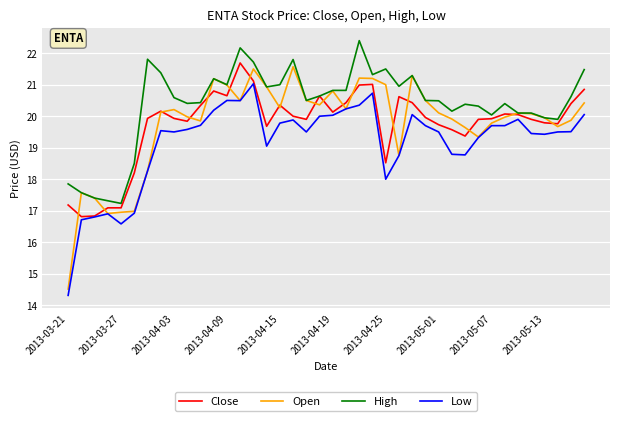

What is the minimum value shown in the chart?

14.3